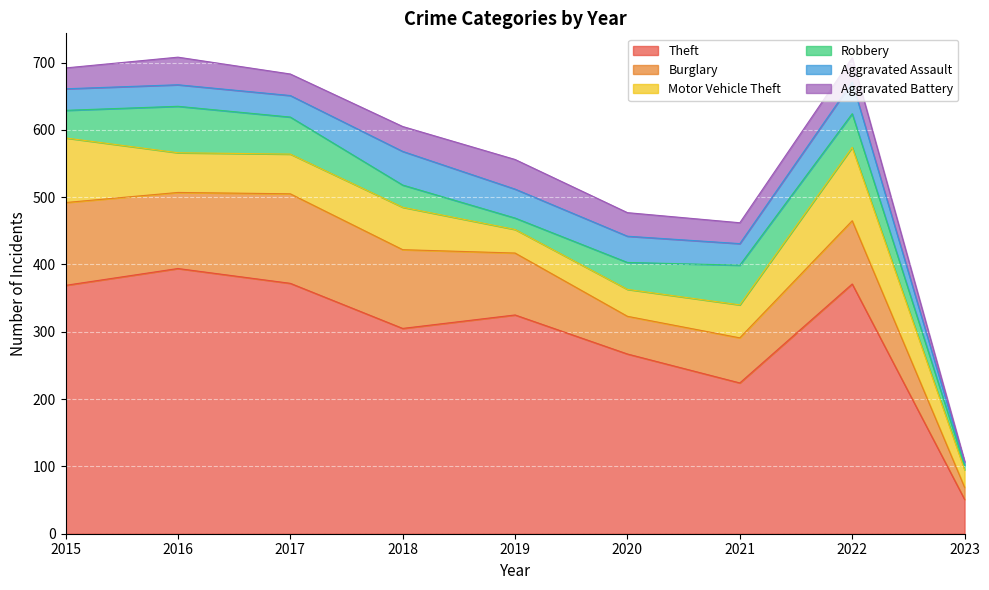

Reading left to right, list all the values displayed in this chart.

Theft: 2015=369	2016=394	2017=372	2018=305	2019=325	2020=267	2021=224	2022=371	2023=51
Burglary: 2015=123	2016=113	2017=133	2018=117	2019=92	2020=56	2021=67	2022=94	2023=18
Motor Vehicle Theft: 2015=96	2016=59	2017=59	2018=63	2019=35	2020=40	2021=49	2022=109	2023=26
Robbery: 2015=41	2016=69	2017=55	2018=33	2019=17	2020=40	2021=59	2022=50	2023=7
Aggravated Assault: 2015=32	2016=32	2017=32	2018=50	2019=43	2020=39	2021=32	2022=47	2023=4
Aggravated Battery: 2015=31	2016=41	2017=32	2018=37	2019=44	2020=35	2021=31	2022=36	2023=2